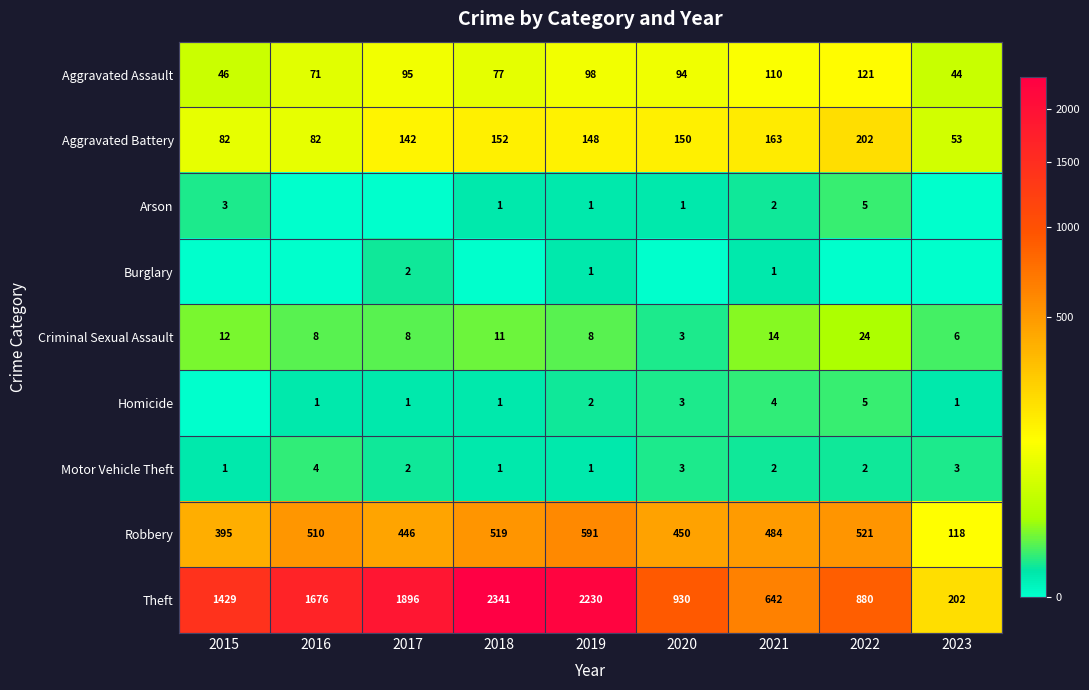

Is it true that Arson equals 2 at 2022?

False